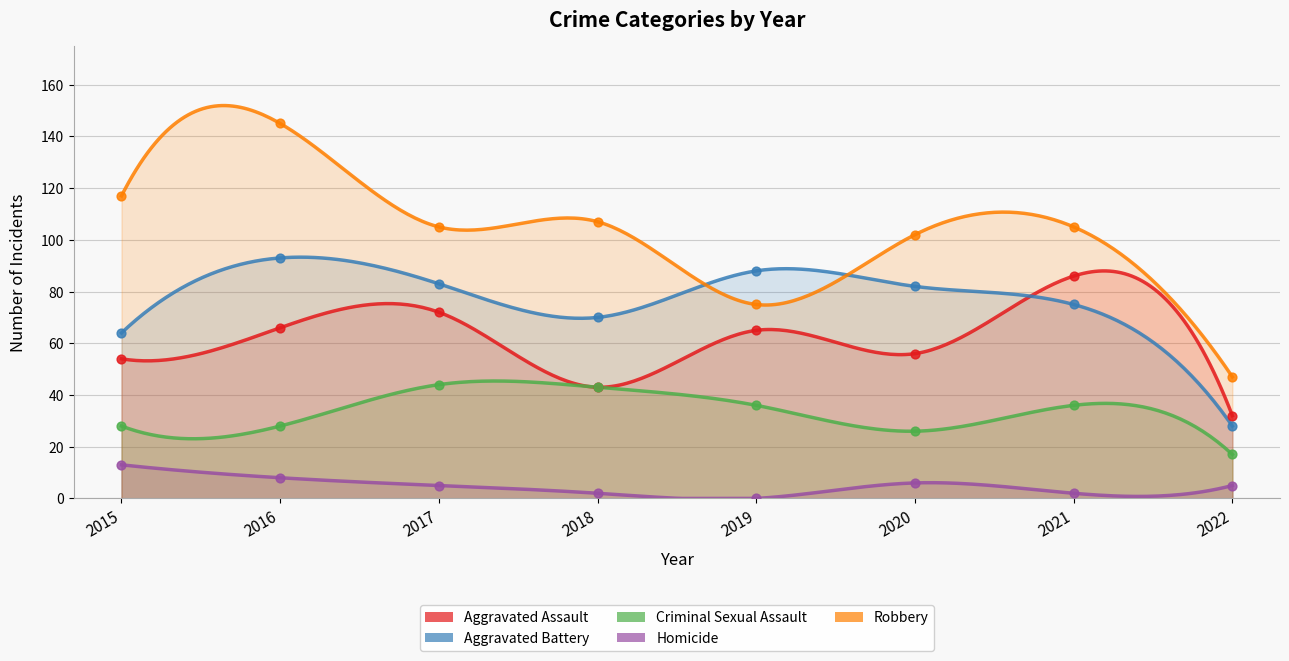

What are all the series names shown in the legend?

Aggravated Assault, Aggravated Battery, Criminal Sexual Assault, Homicide, Robbery